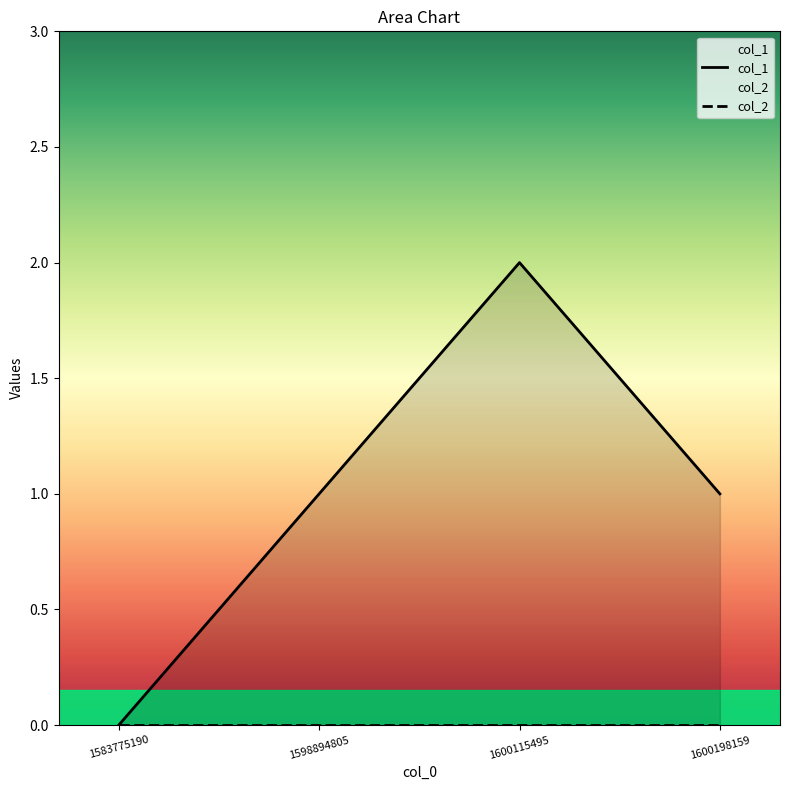

At which category is the sum across all series the highest?

1600115495